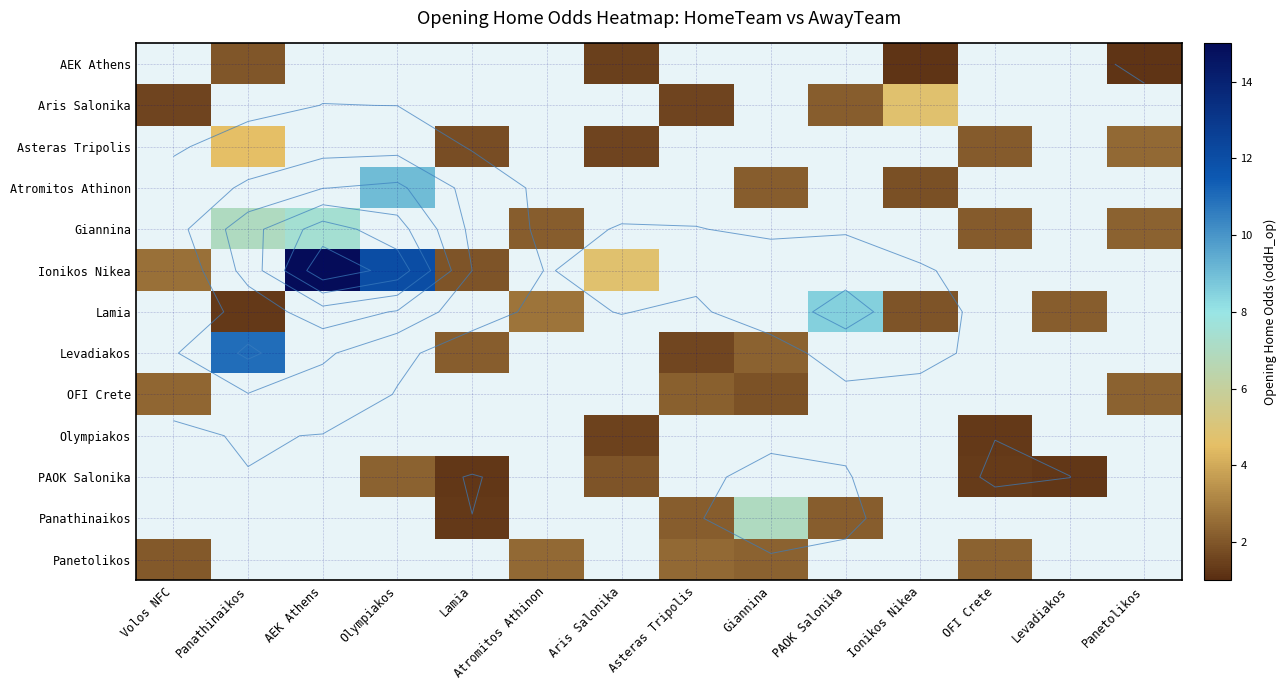

What is the difference between the maximum and minimum values in the Panetolikos series?

0.4